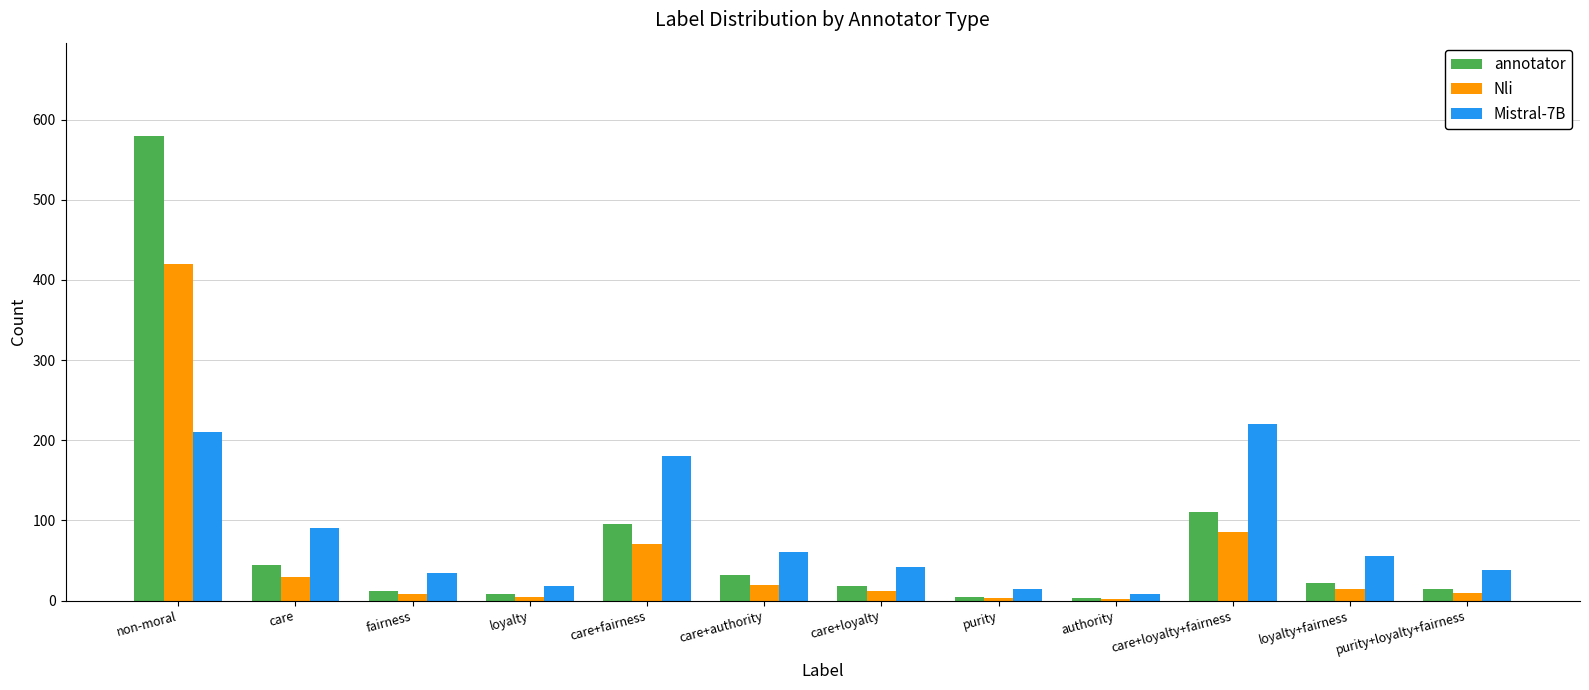

How many groups of bars are there?

12